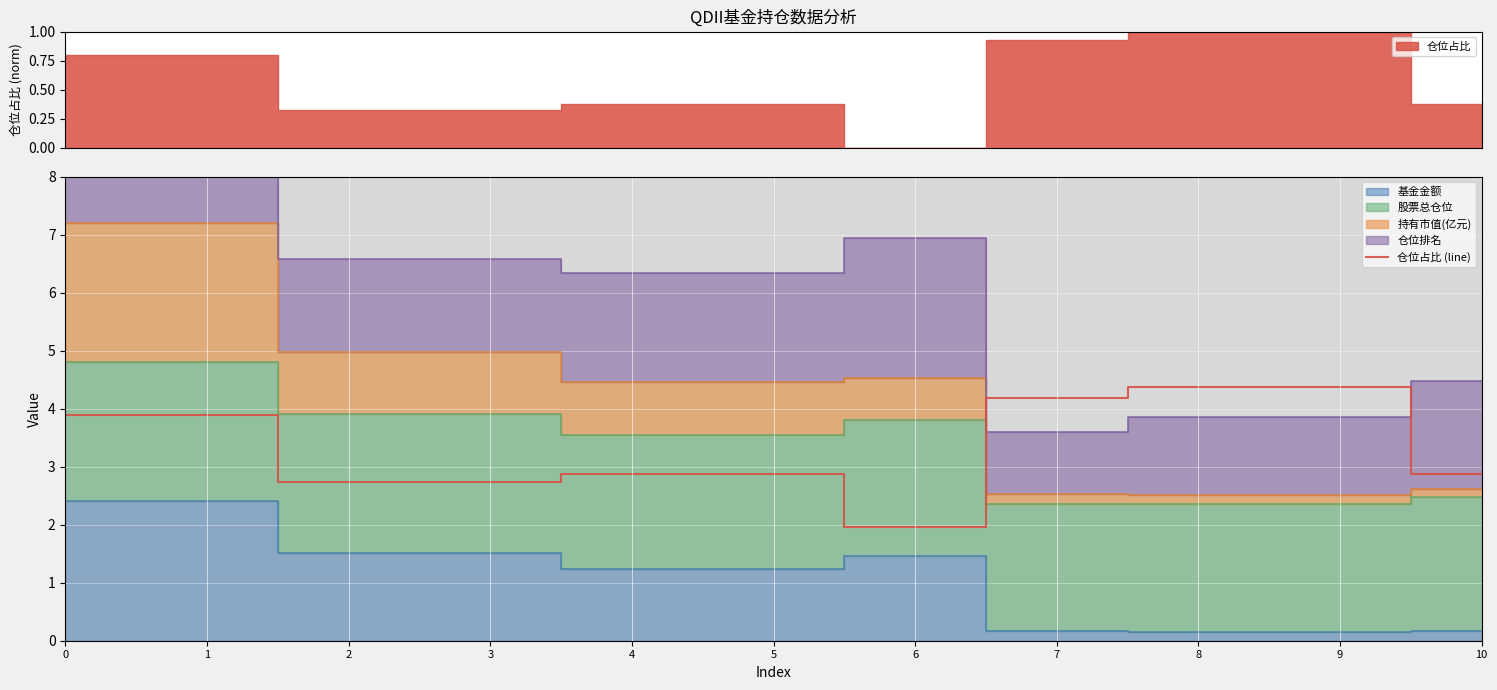

What is the change in value from 6 to 10?

+0.9